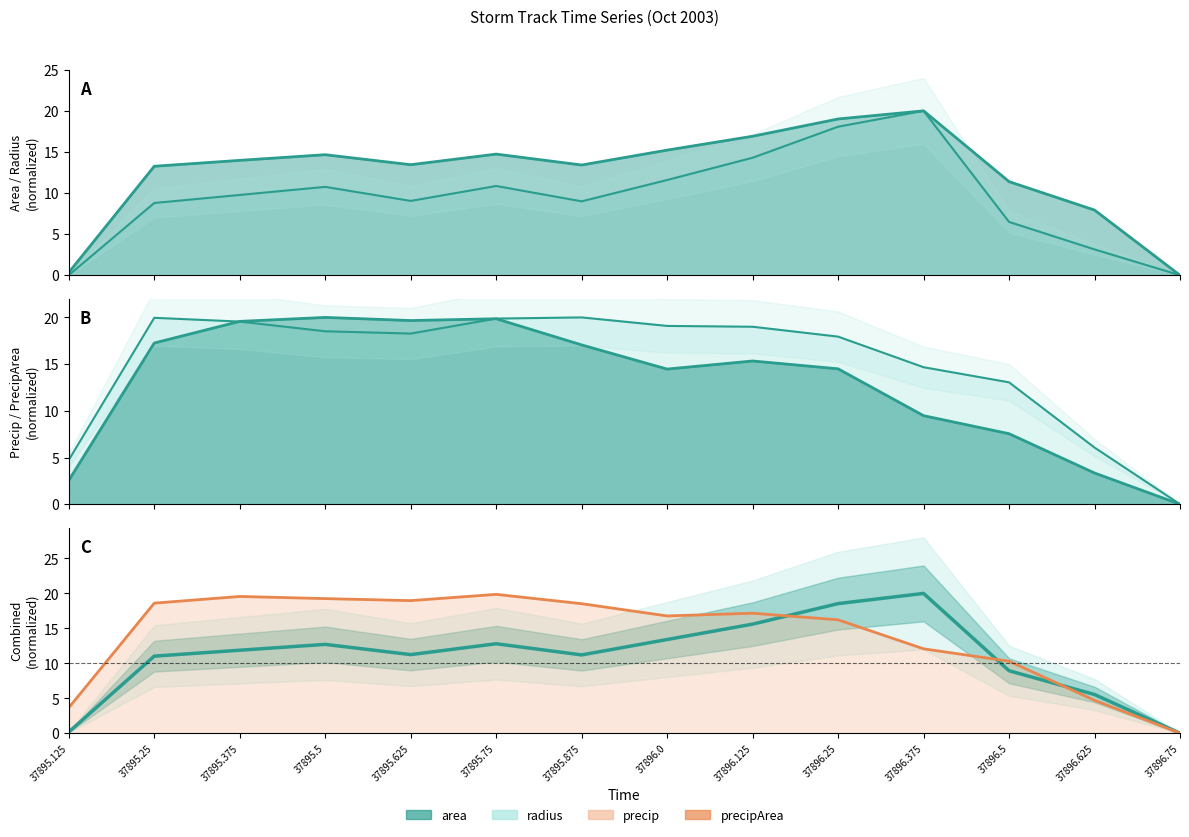

After their last crossing, which series has the higher values: area / radius or precip / precipArea?

area / radius